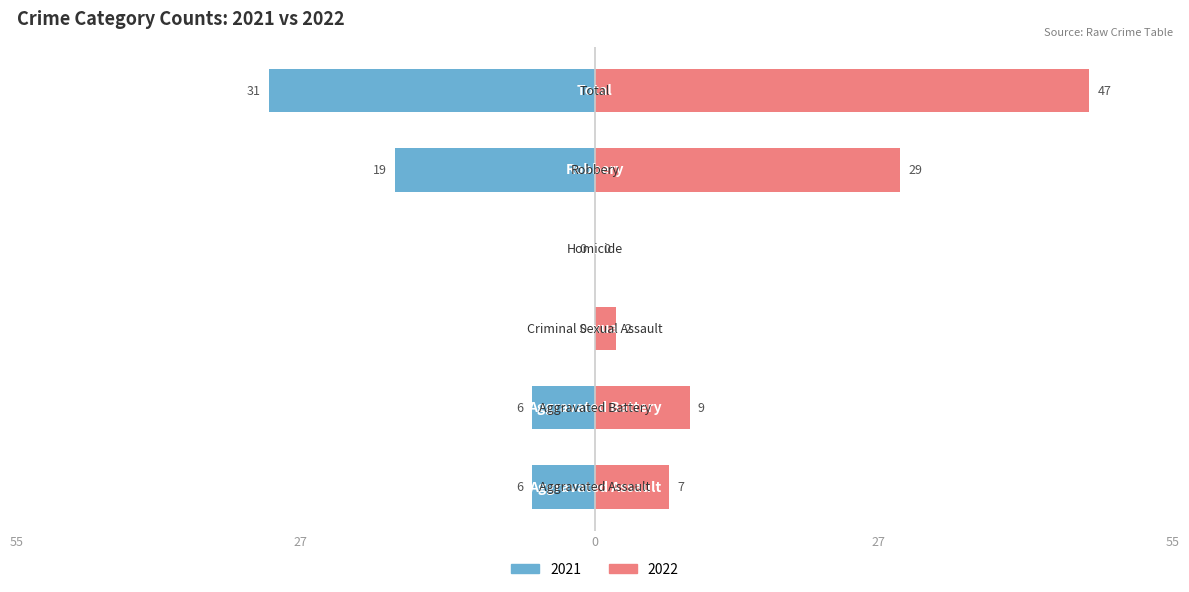

Are the bars horizontal?

Yes